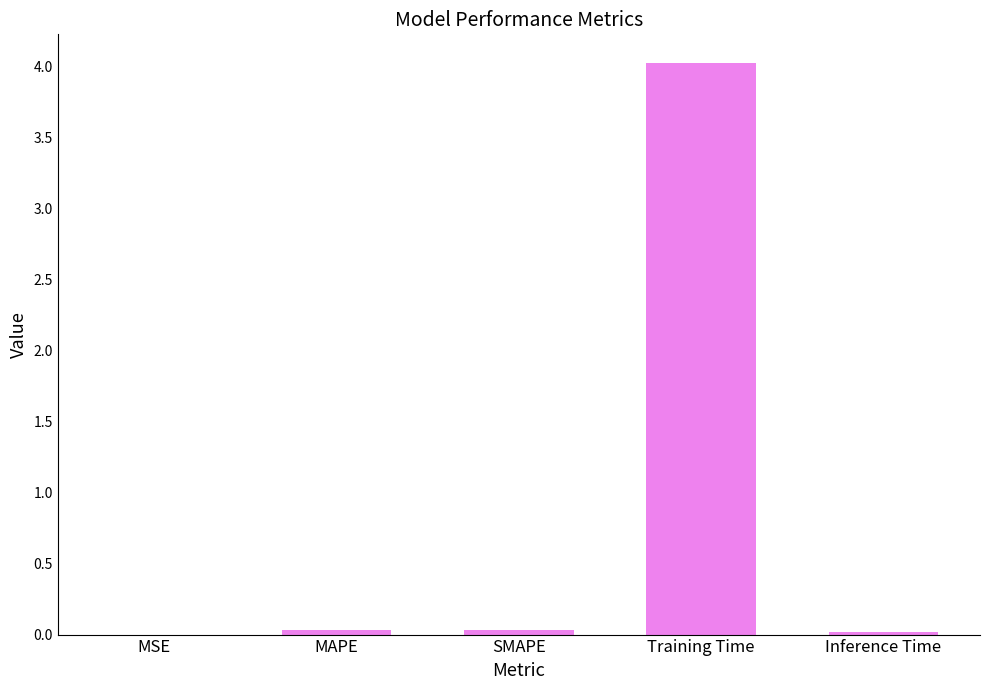

The value at SMAPE is 0.0. True or false?

True